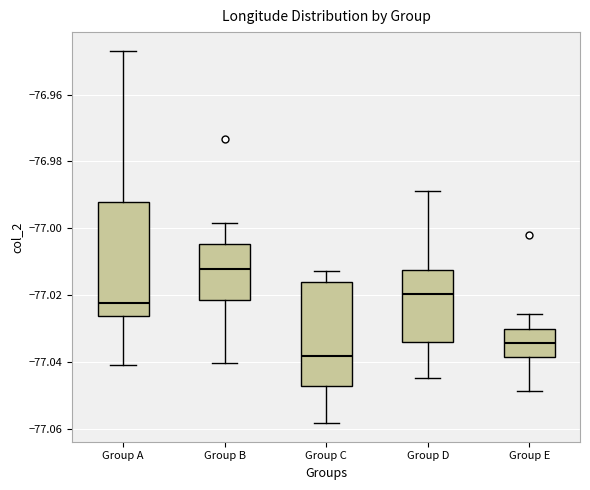

Which box has the lowest median line?

Group C